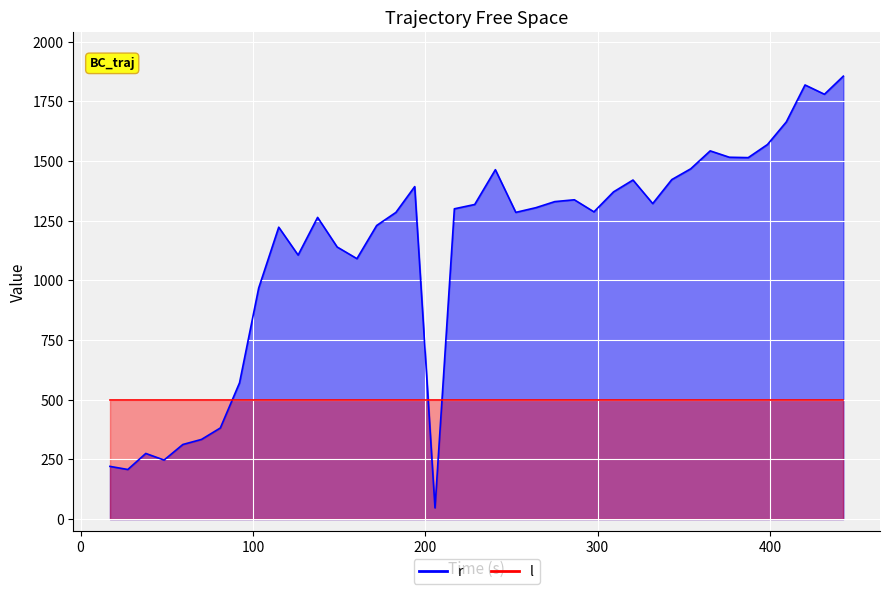

What is the difference between the maximum and second lowest values?

1647.5